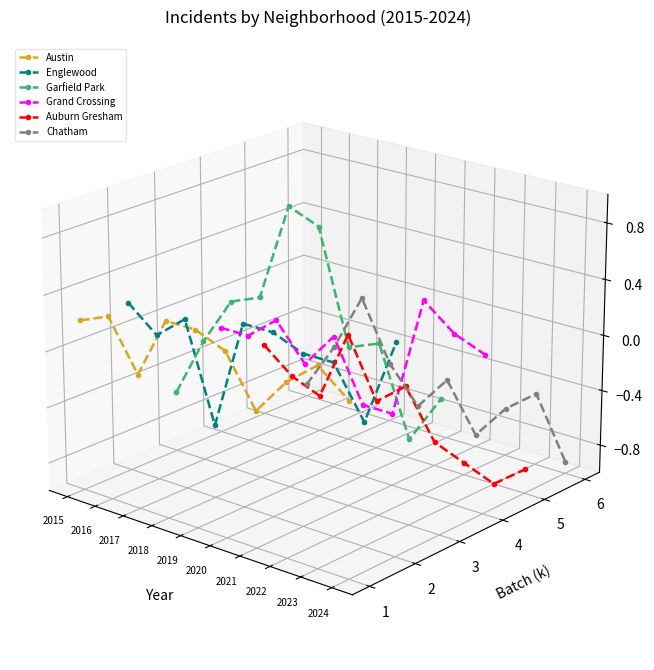

True or false: Chatham and Garfield Park cross at least once.

True